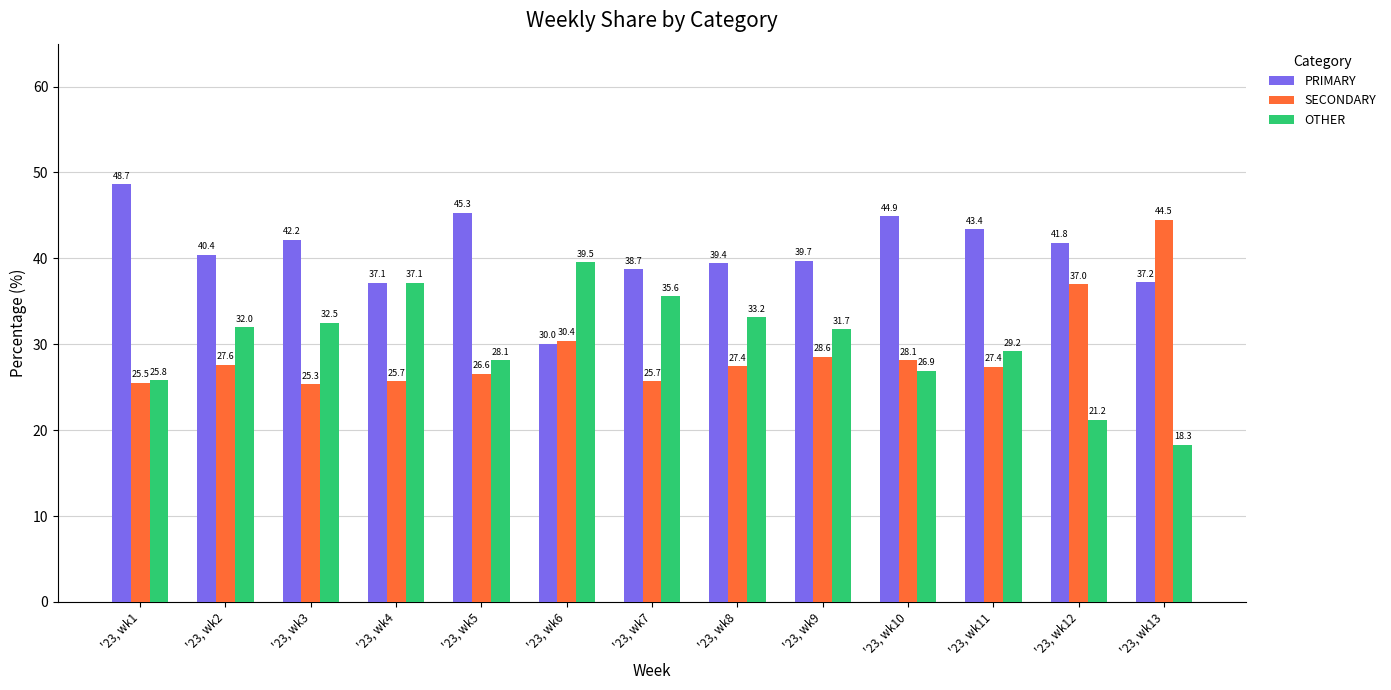

Reading right to left, what are all the values shown in this chart?

PRIMARY: '23, wk13=37.2	'23, wk12=41.8	'23, wk11=43.4	'23, wk10=44.9	'23, wk9=39.7	'23, wk8=39.4	'23, wk7=38.7	'23, wk6=30.0	'23, wk5=45.3	'23, wk4=37.1	'23, wk3=42.2	'23, wk2=40.4	'23, wk1=48.7
SECONDARY: '23, wk13=44.5	'23, wk12=37.0	'23, wk11=27.4	'23, wk10=28.1	'23, wk9=28.6	'23, wk8=27.4	'23, wk7=25.7	'23, wk6=30.4	'23, wk5=26.6	'23, wk4=25.7	'23, wk3=25.3	'23, wk2=27.6	'23, wk1=25.5
OTHER: '23, wk13=18.3	'23, wk12=21.2	'23, wk11=29.2	'23, wk10=26.9	'23, wk9=31.7	'23, wk8=33.2	'23, wk7=35.6	'23, wk6=39.5	'23, wk5=28.1	'23, wk4=37.1	'23, wk3=32.5	'23, wk2=32.0	'23, wk1=25.8